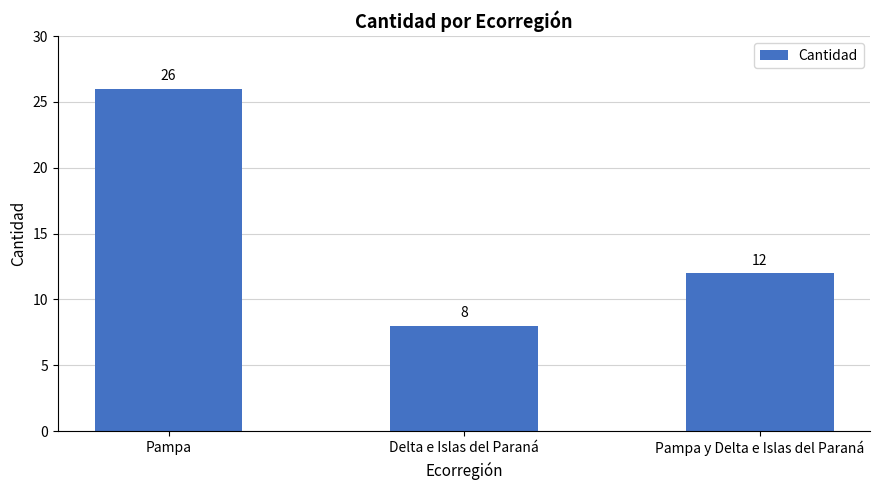

Reading left to right, transcribe all the data shown in this chart.

Pampa=26	Delta e Islas del Paraná=8	Pampa y Delta e Islas del Paraná=12